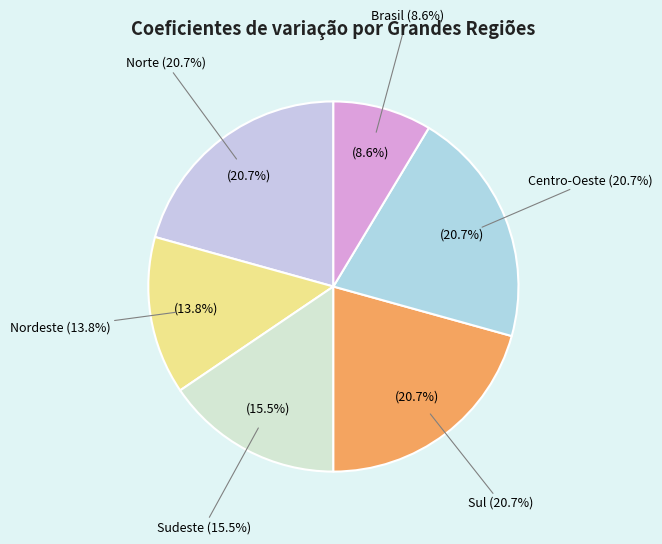

How many slices are in this pie chart?

6